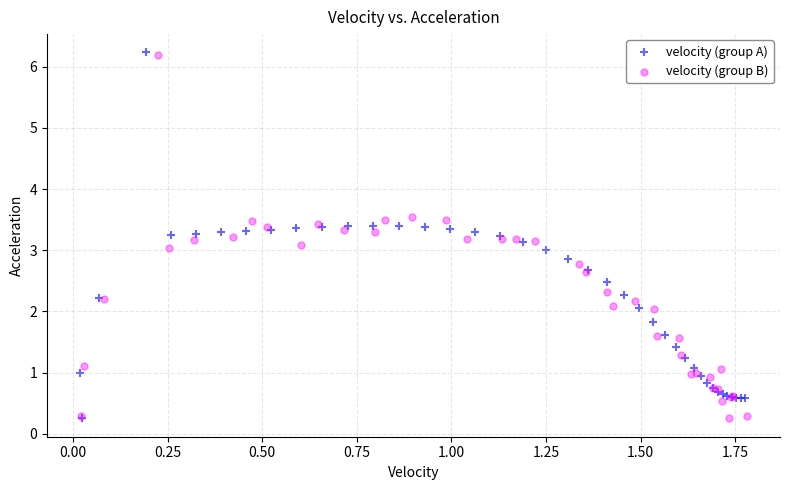

What are all the series names shown in the legend?

velocity (group A), velocity (group B)